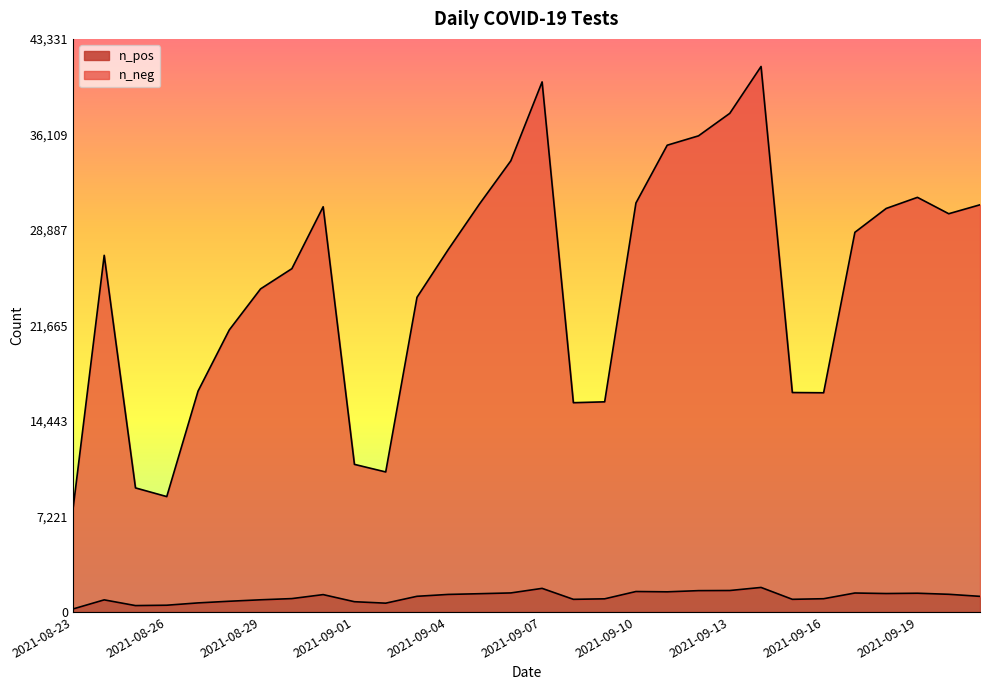

At which category does the chart reach its peak across all series?

2021-09-14